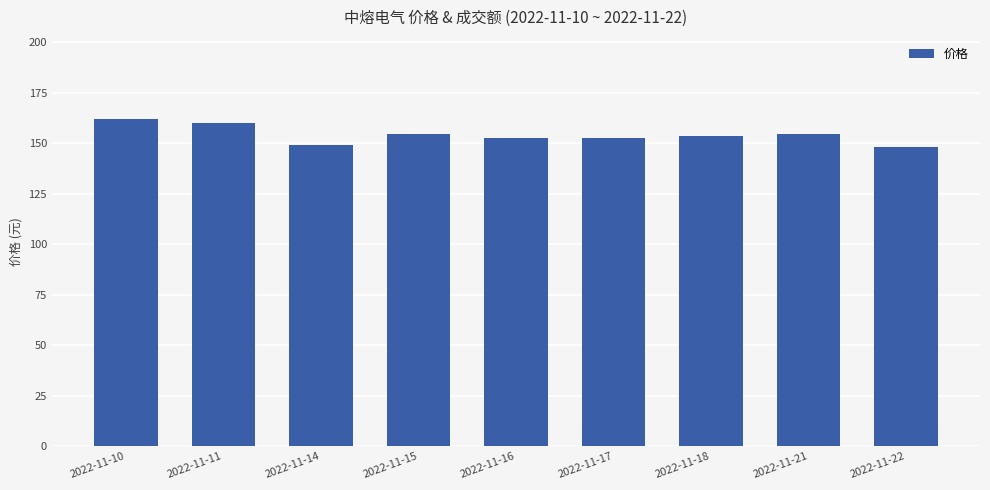

What is the value of the 4th bar from the left?

154.7